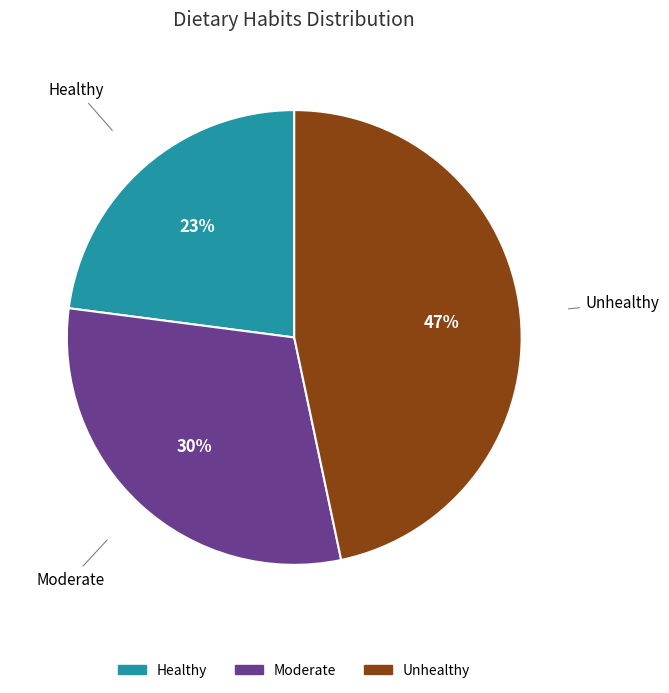

Rank the categories by value from highest to lowest.

Unhealthy, Moderate, Healthy